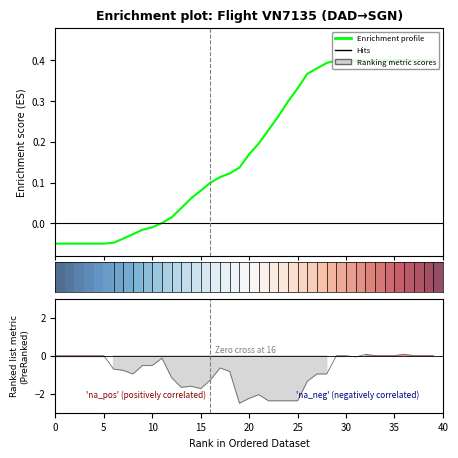

Where does the Enrichment profile series first go above 0?

11